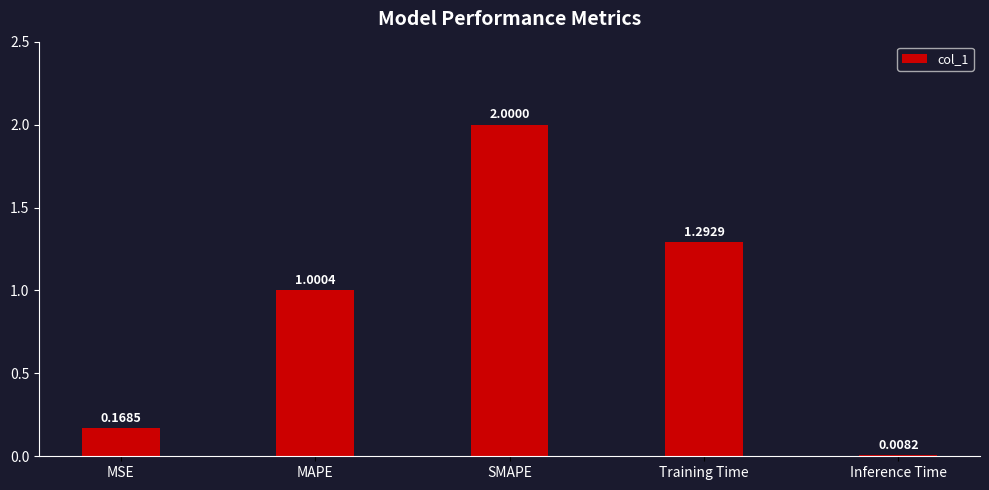

List the labels in order of value, smallest first.

Inference Time, MSE, MAPE, Training Time, SMAPE